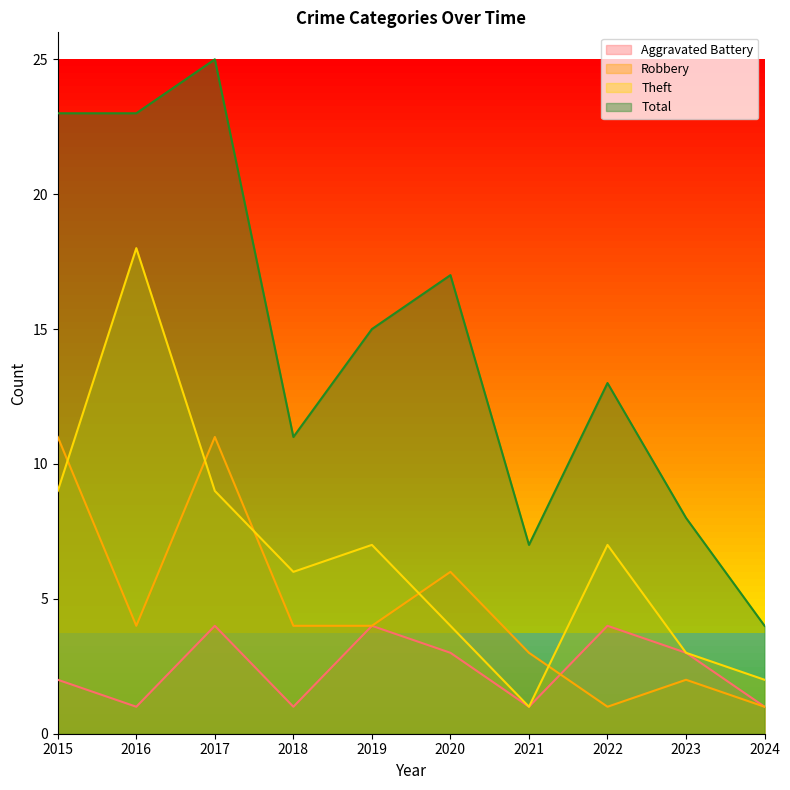

Is it true that Theft equals 2 at 2024?

True